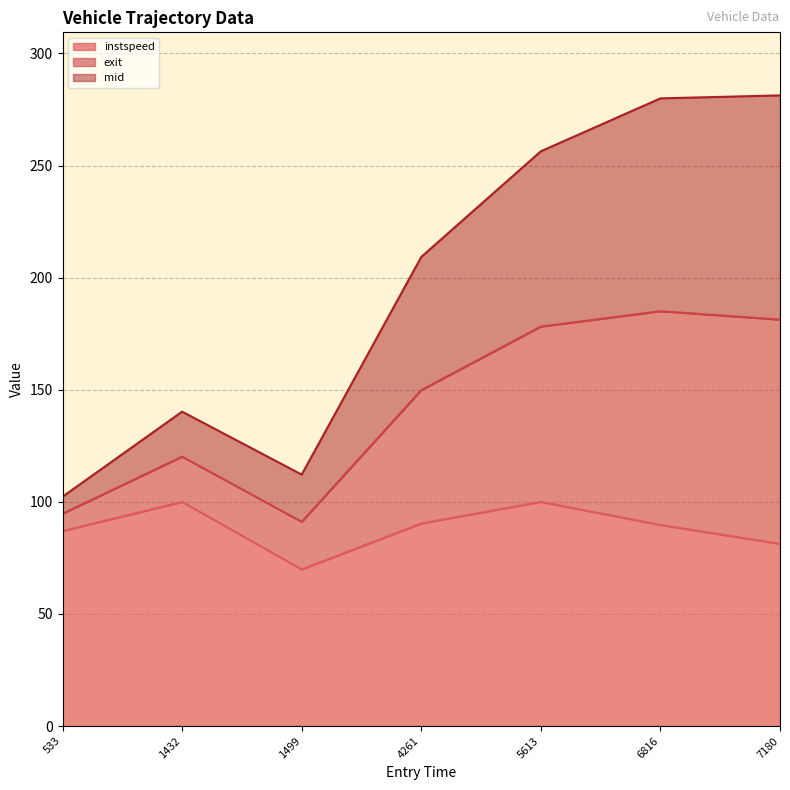

In exit, how many points are lower than both neighbors (excluding endpoints)?

1